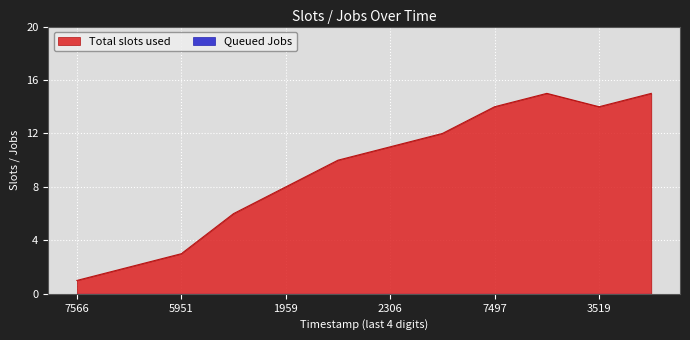

What is the value of the 12th point from the left?

15